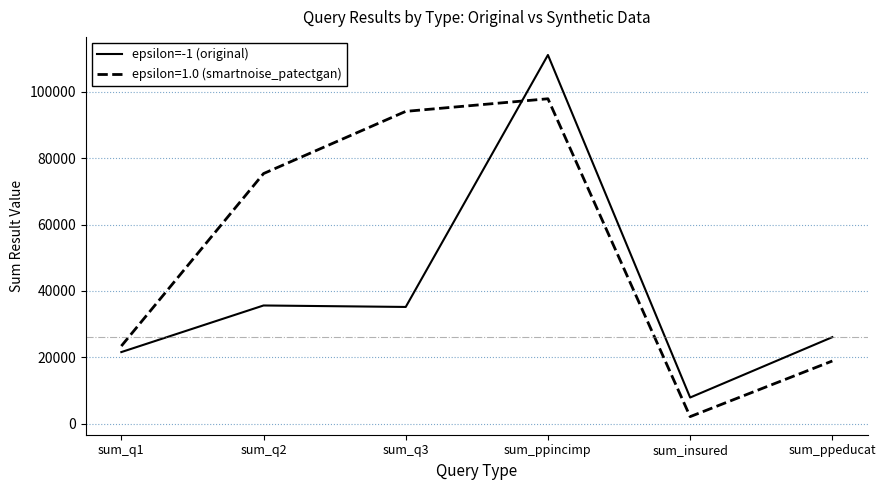

Which category has the lowest value across all series?

sum_insured